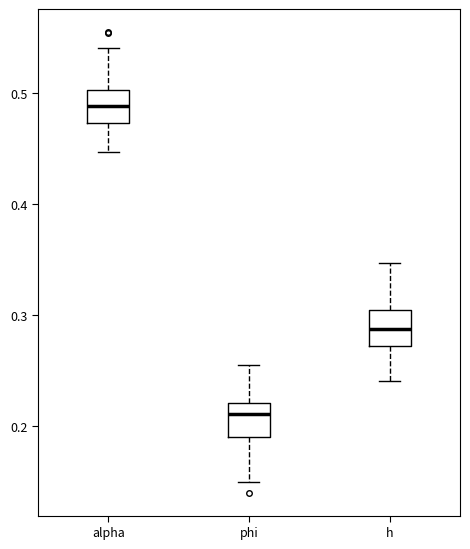

Which box's median line is the highest?

alpha